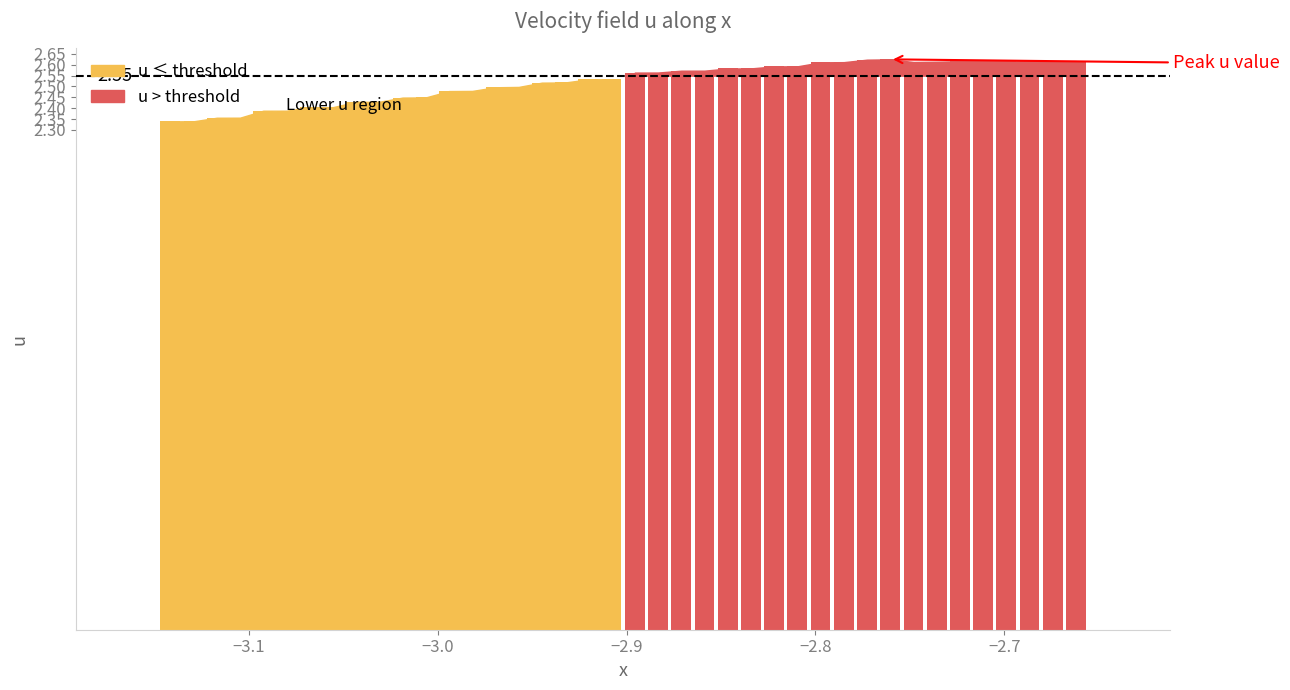

Which has a higher value, 7 or 14?

14